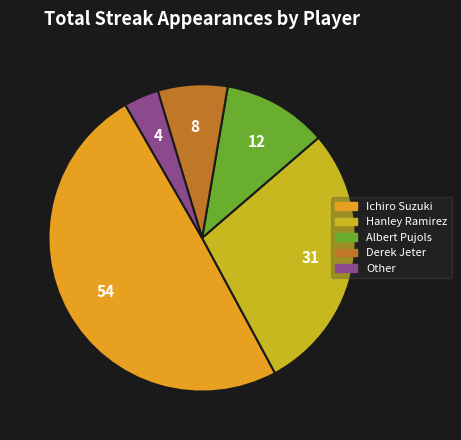

Which has a higher value, Hanley Ramirez or Ichiro Suzuki?

Ichiro Suzuki